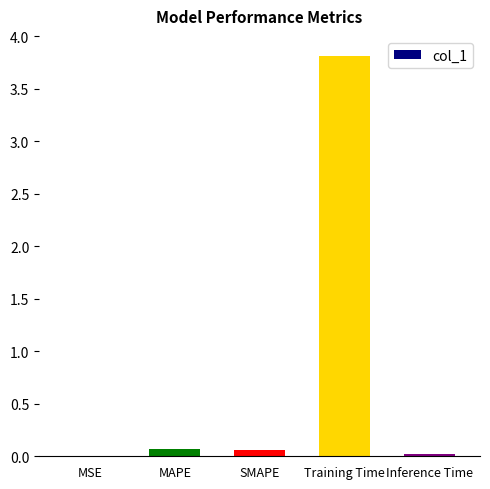

What is the change in value from MSE to MAPE?

+0.1